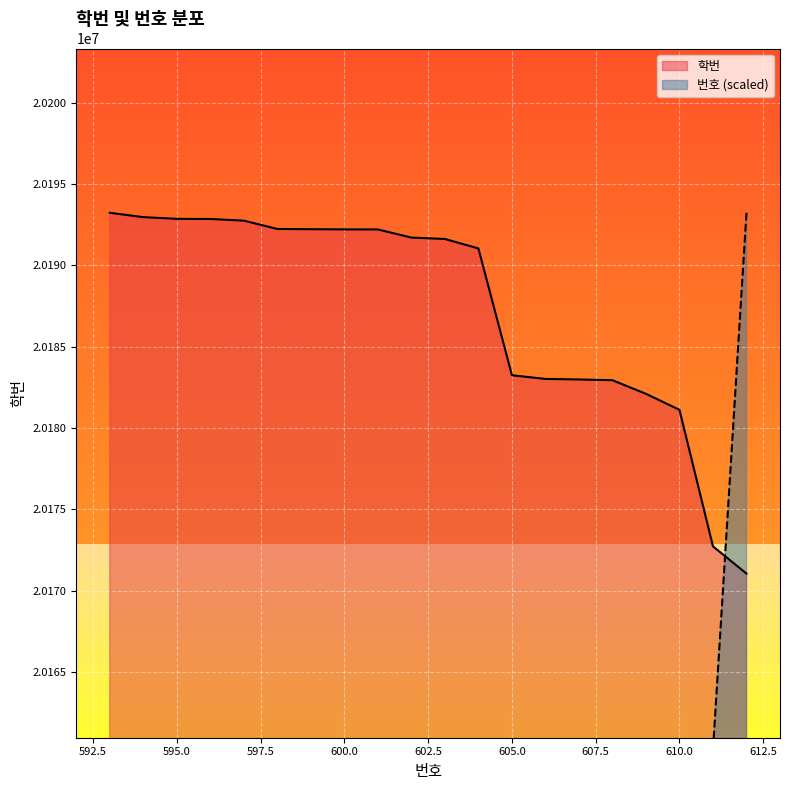

Is the value of 번호 at 593 greater than the value of 학번 at 605?

No